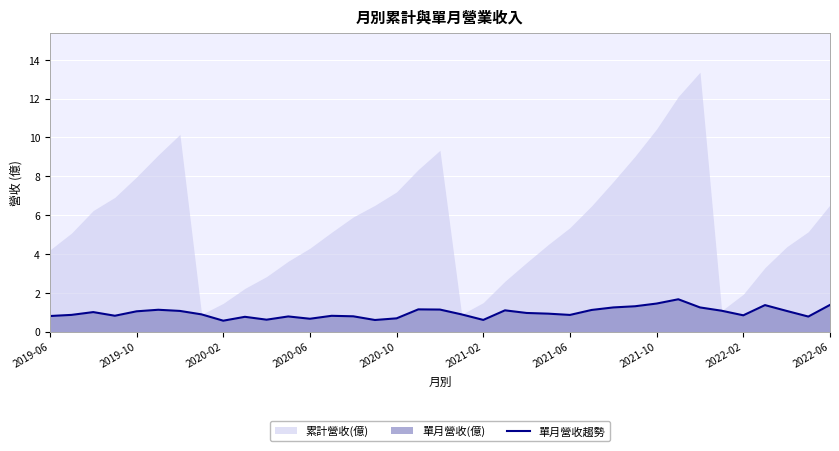

What is the highest value of the 單月營收趨勢 series?

1.7